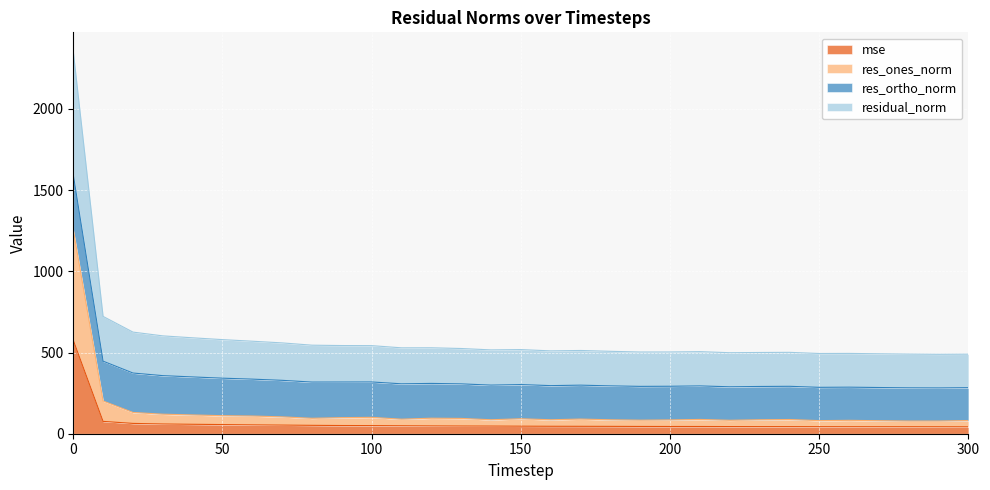

What is the value of the res_ones_norm point at the 4th from the left?

120.3